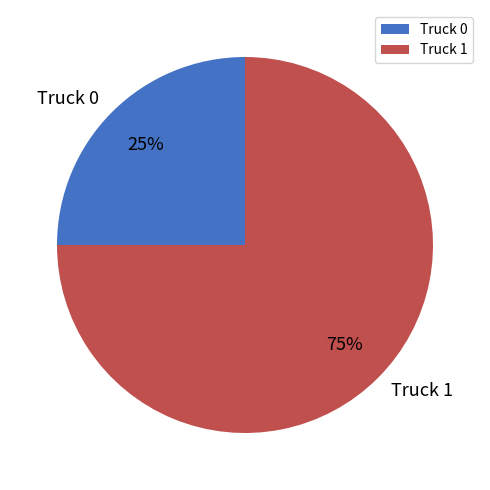

Which has a higher value, Truck 1 or Truck 0?

Truck 1